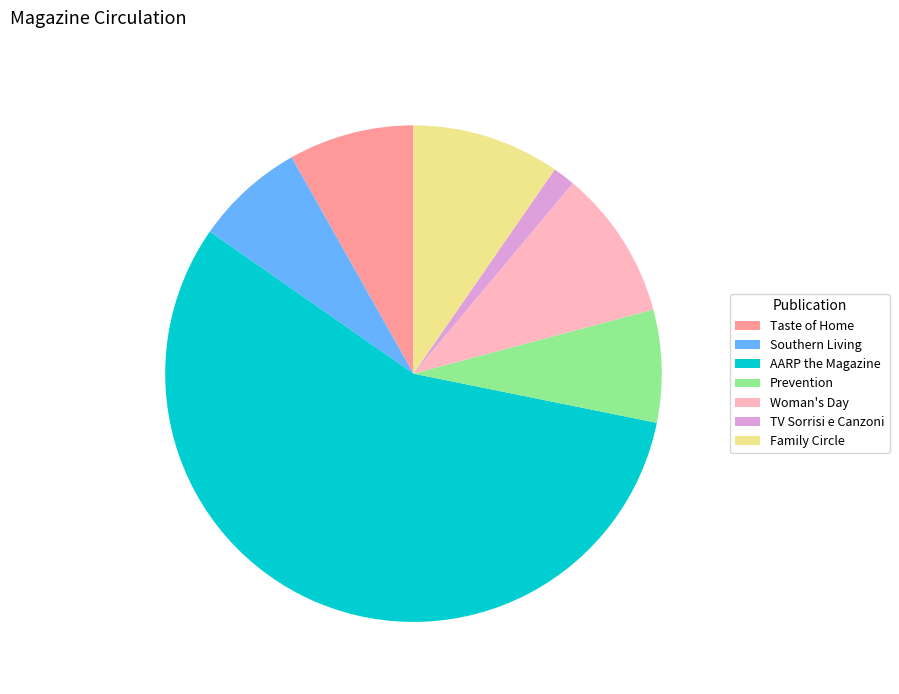

Which has a higher value, AARP the Magazine or Prevention?

AARP the Magazine